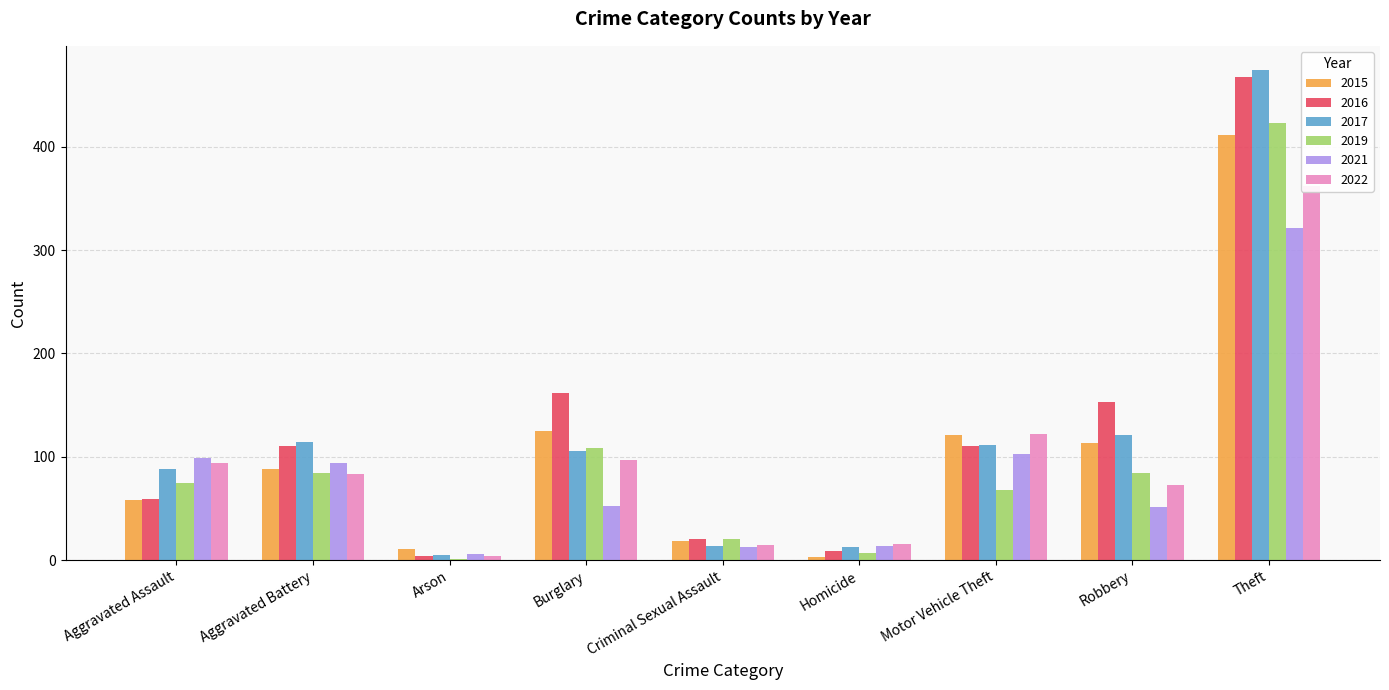

What value does the 2022 series have at Criminal Sexual Assault?

15